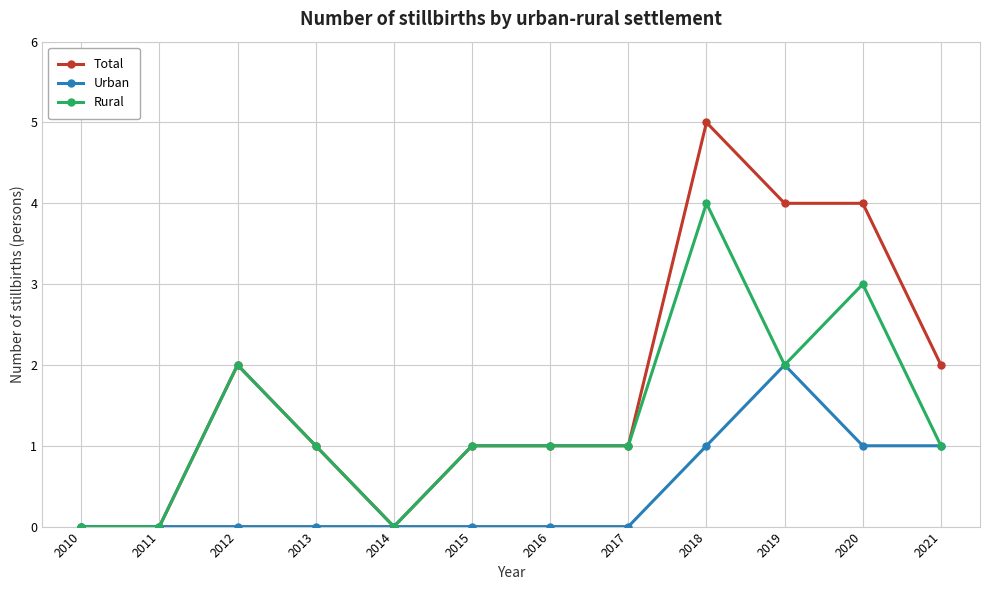

Count the number of data series in this chart.

3